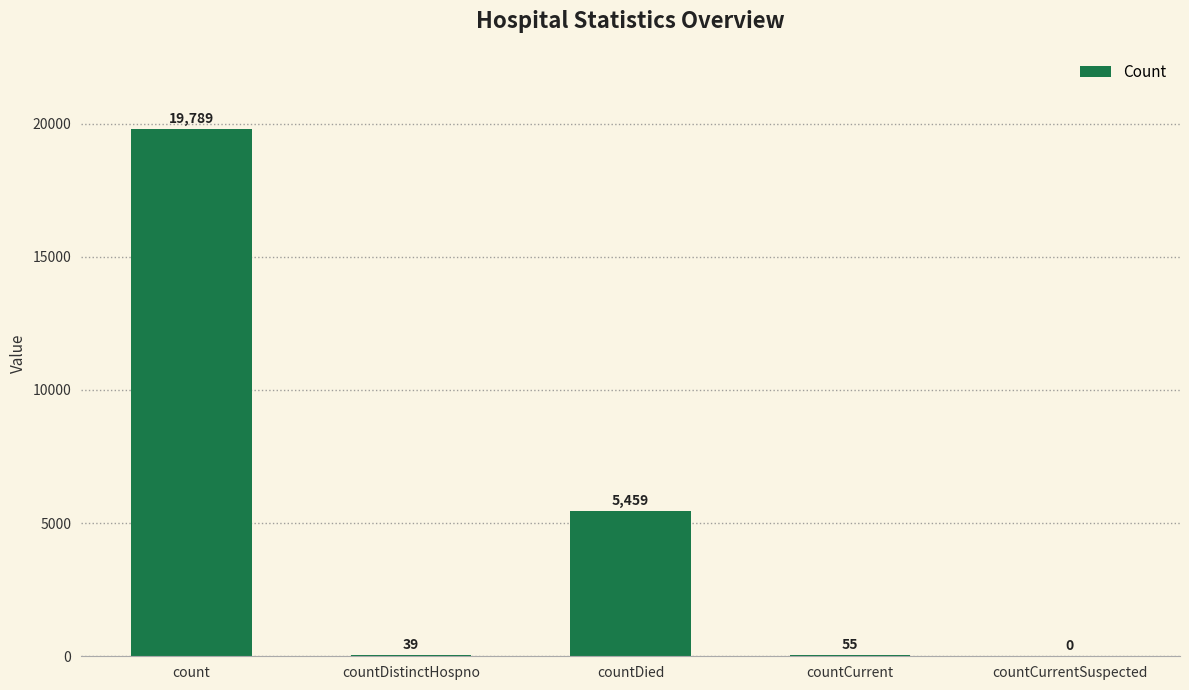

Are the bars horizontal?

No